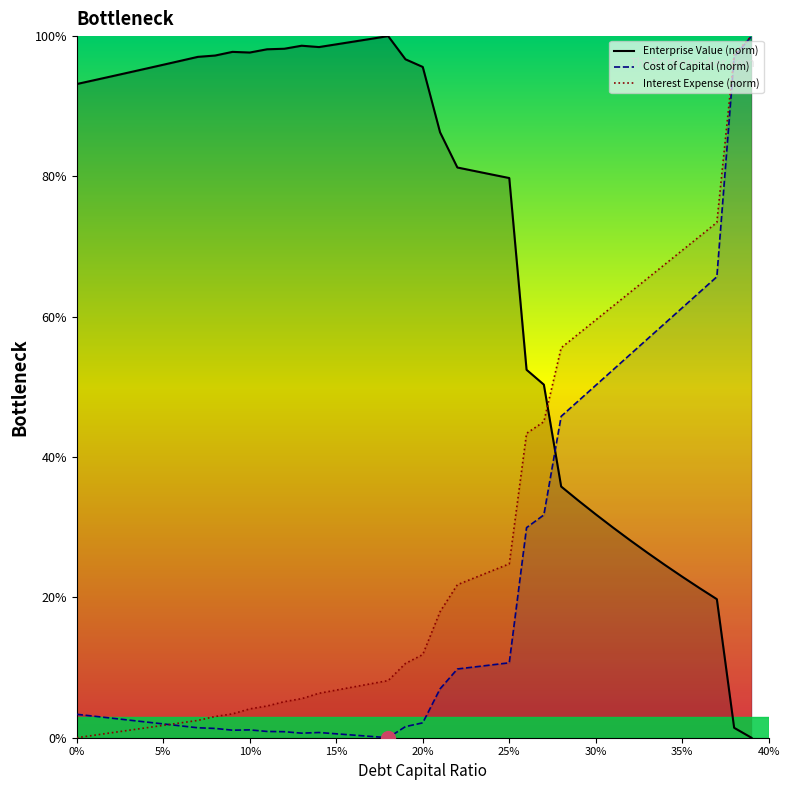

Reading left to right, list all the values displayed in this chart.

Enterprise Value (norm): 93.2	93.7	94.3	94.8	95.4	95.9	96.5	97.0	97.2	97.8	97.7	98.1	98.2	98.6	98.4	98.8	99.2	99.6	100.0	96.7	95.6	86.3	81.3	80.8	80.3	79.8	52.4	50.3	35.8	33.8	31.8	29.9	28.1	26.3	24.6	22.9	21.3	19.7	1.4	0.0
Cost of Capital (norm): 3.3	3.1	2.8	2.5	2.2	2.0	1.7	1.4	1.3	1.1	1.1	0.9	0.9	0.7	0.7	0.6	0.4	0.2	0.0	1.6	2.1	7.0	9.8	10.1	10.4	10.7	29.9	31.8	45.8	48.0	50.2	52.4	54.6	56.9	59.1	61.3	63.5	65.7	97.1	100.0
Interest Expense (norm): 0.0	0.4	0.7	1.1	1.4	1.8	2.1	2.5	3.0	3.4	4.1	4.5	5.1	5.6	6.3	6.8	7.2	7.7	8.1	10.6	11.9	18.0	21.8	22.8	23.8	24.8	43.4	45.0	55.6	57.6	59.5	61.5	63.5	65.5	67.5	69.5	71.5	73.4	97.4	100.0